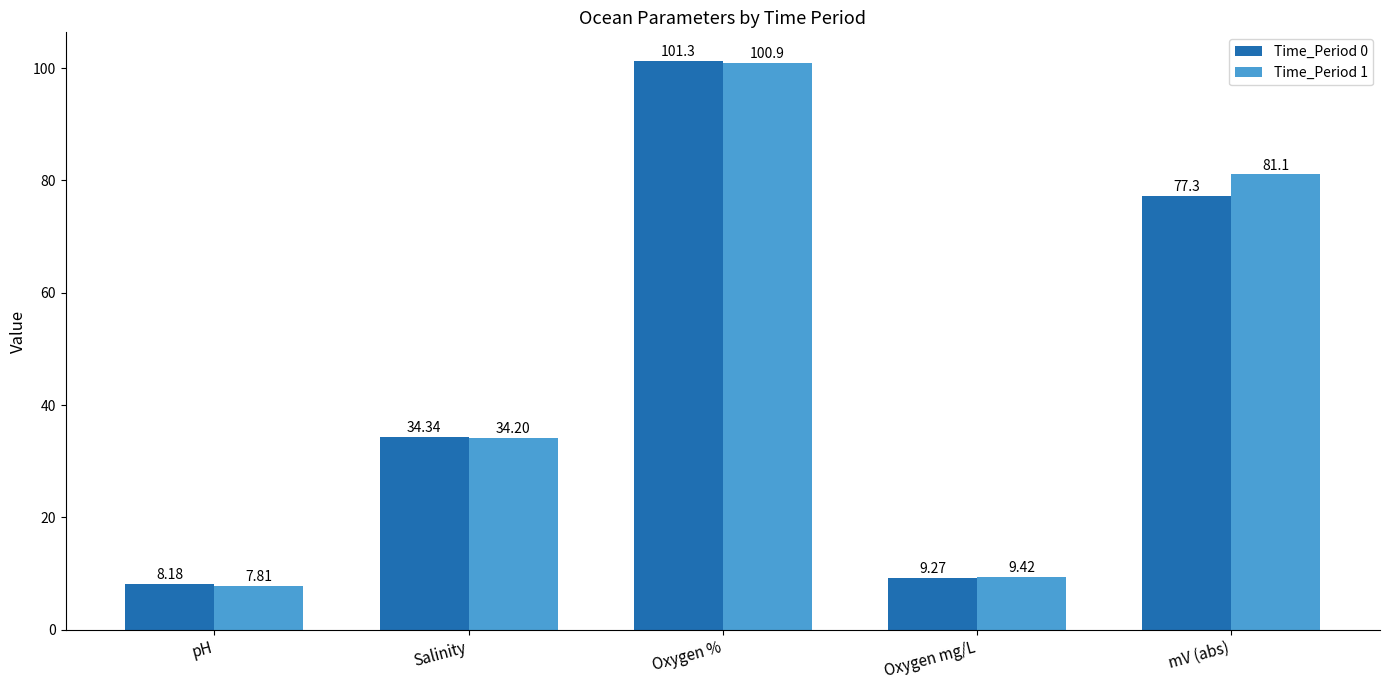

Which series has the largest total across all categories?

Time_Period 1